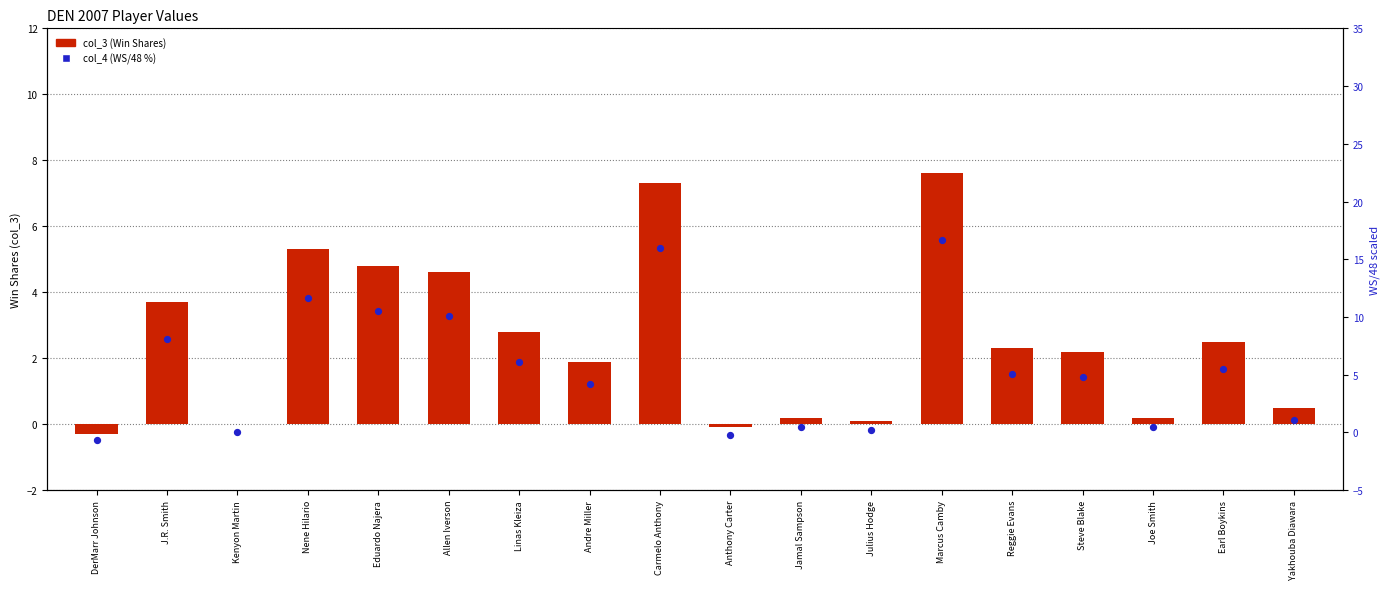

Which series contains the lowest Y value?

col_4 (WS/48 %)